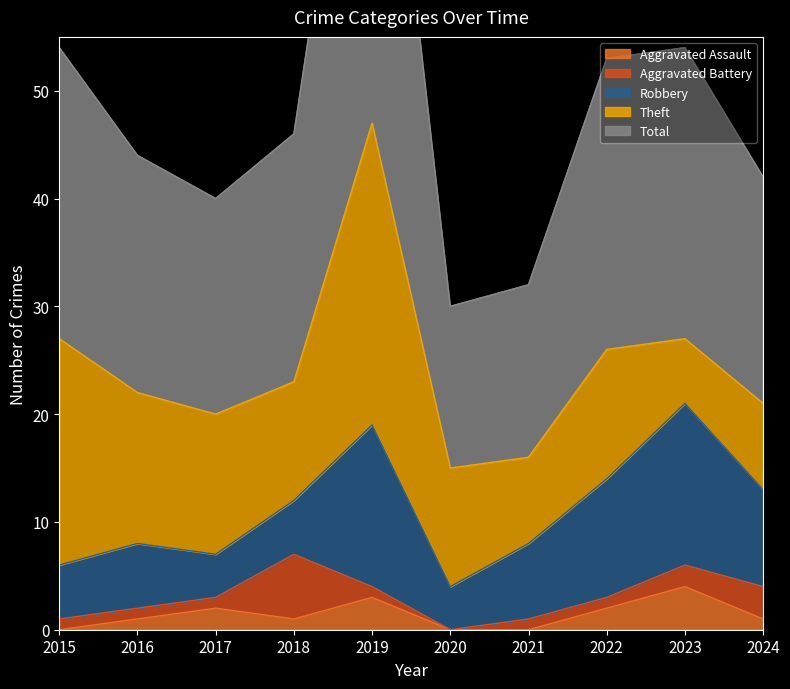

What is the sum of all Total values?

245